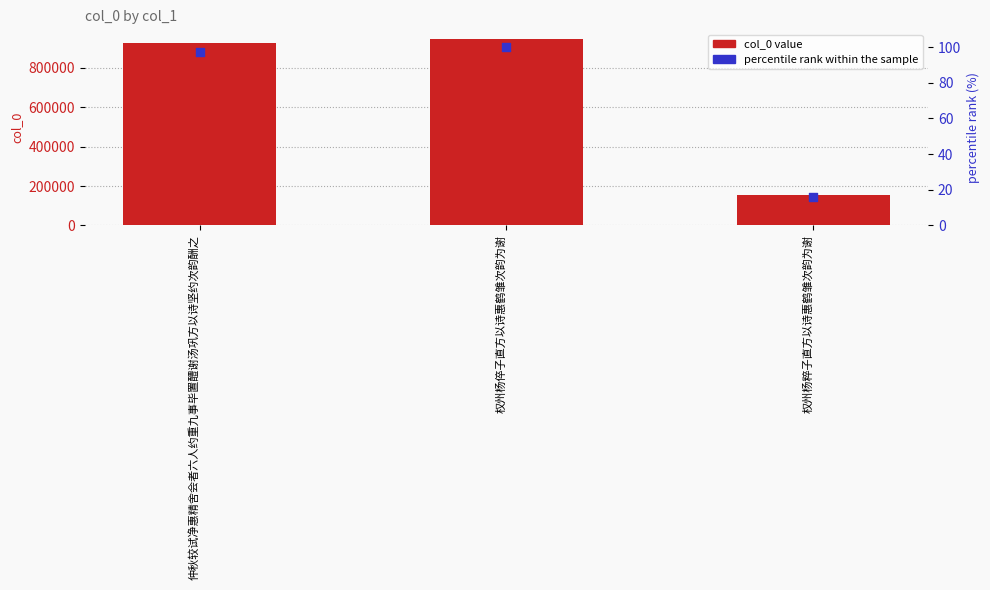

Which series reaches the maximum Y coordinate?

col_0